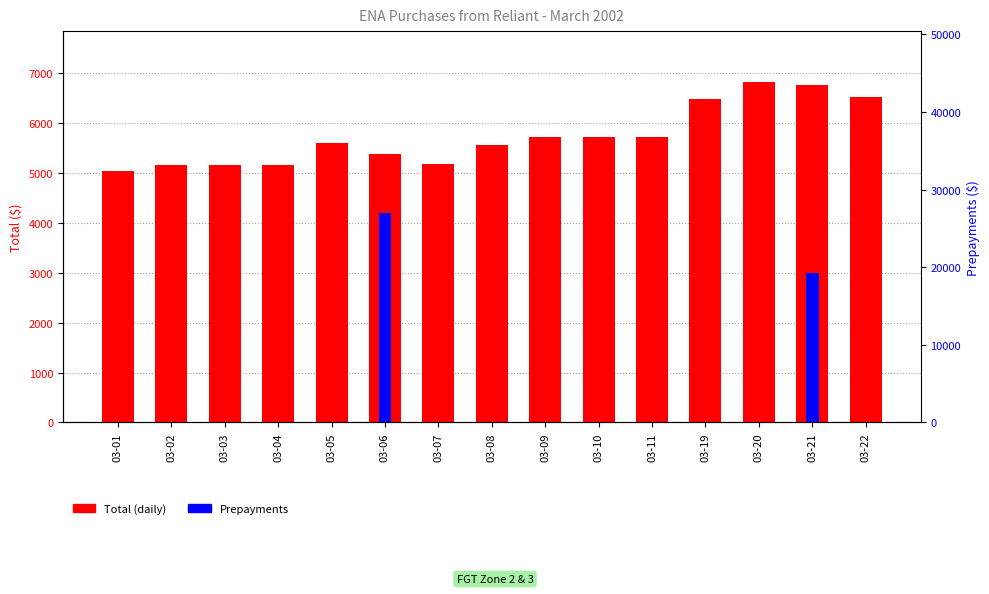

What is the total value across all series at 03-07?

5170